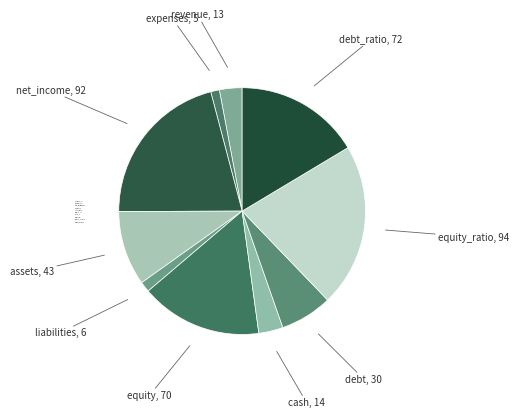

What is the ratio of the value at equity, 70 to the value at liabilities, 6?

11.7